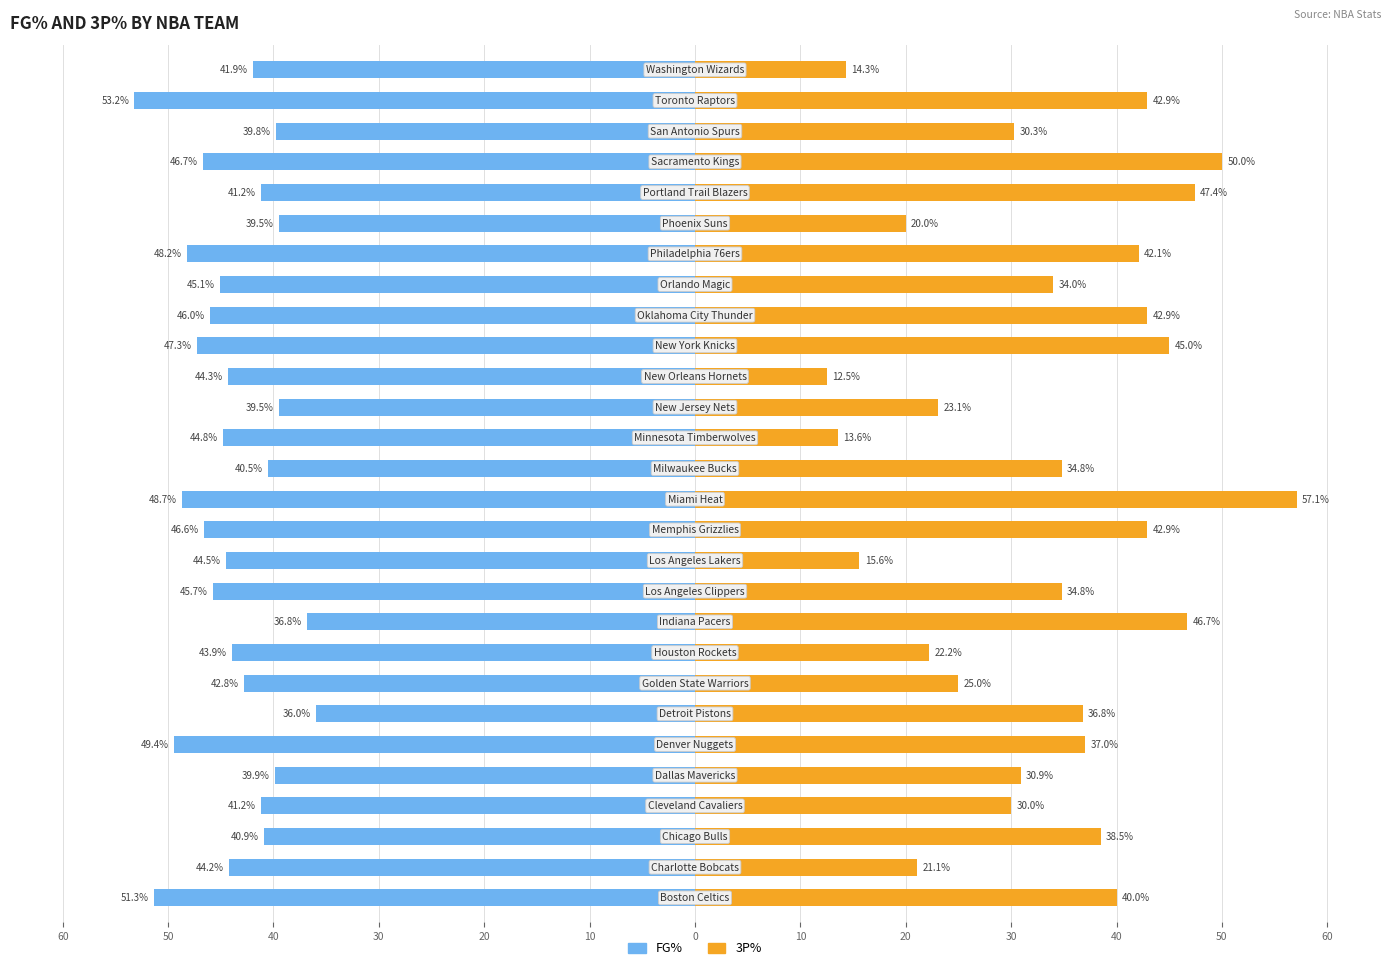

What are all the series names shown in the legend?

FG%, 3P%